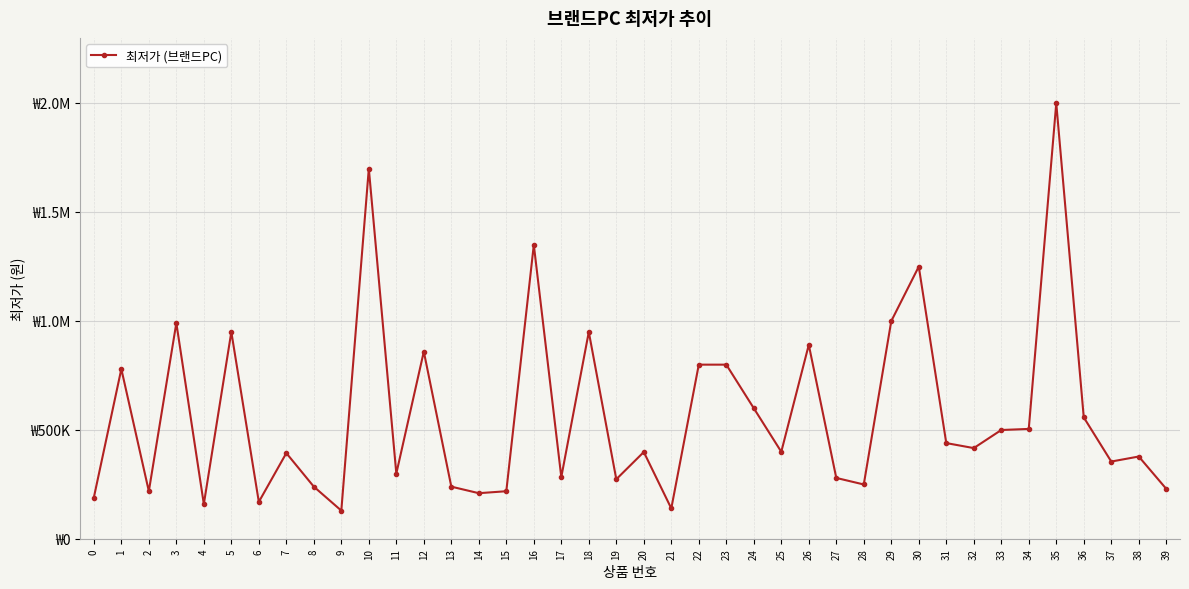

Does the chart have visible grid lines?

Yes